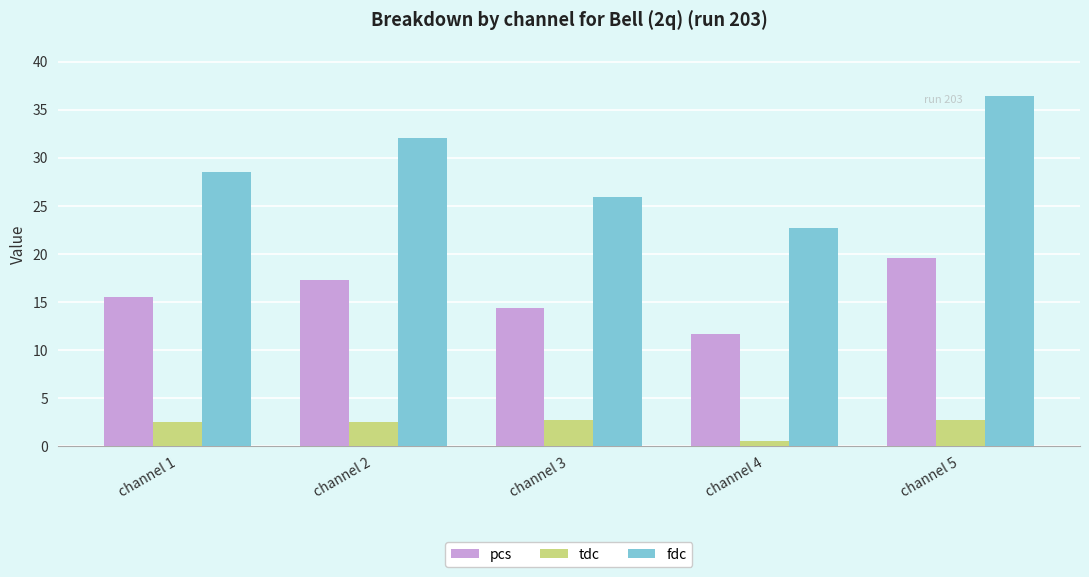

Rank the series by their maximum value, from lowest to highest.

tdc, pcs, fdc